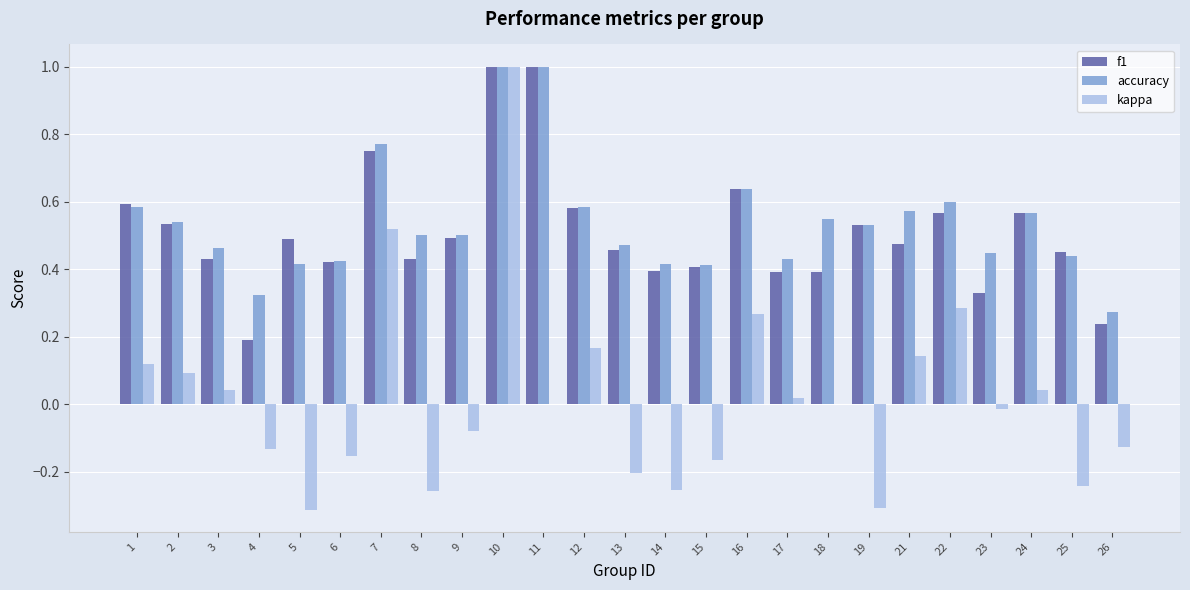

At which label is accuracy closest to 0?

26